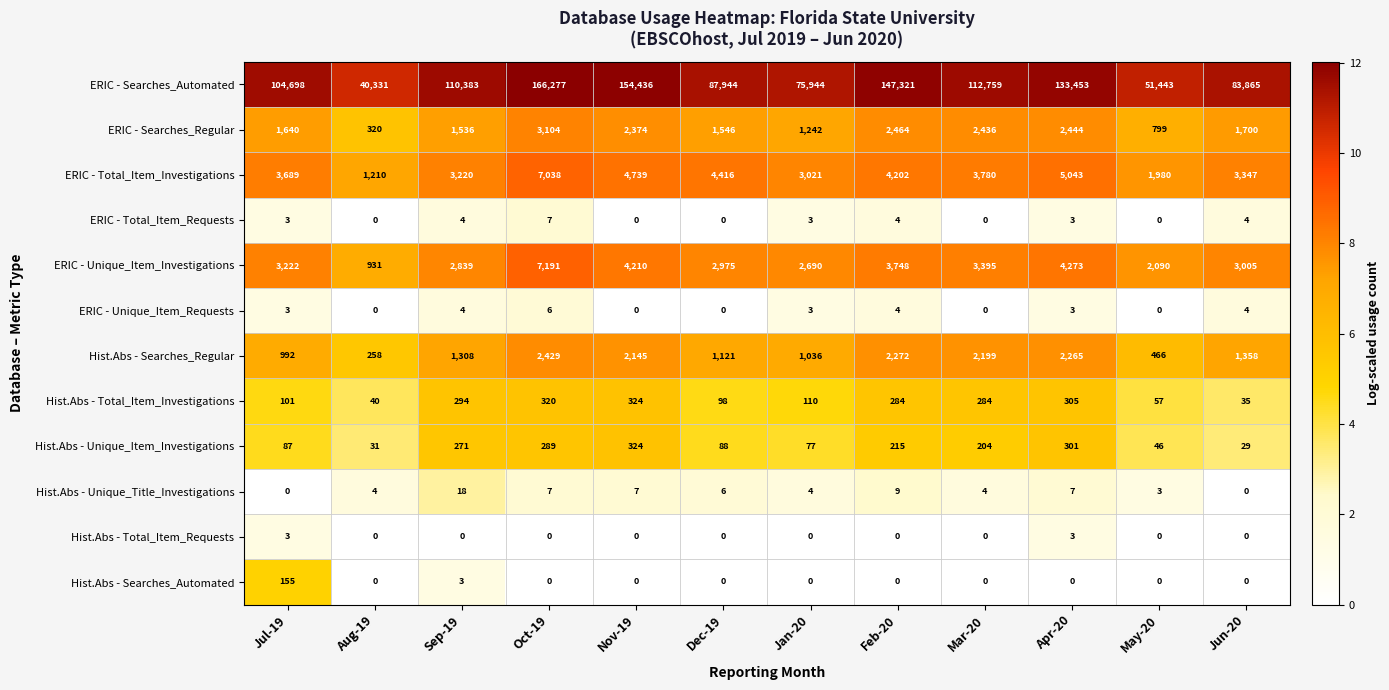

What is the maximum value for ERIC - Searches_Regular?

3104